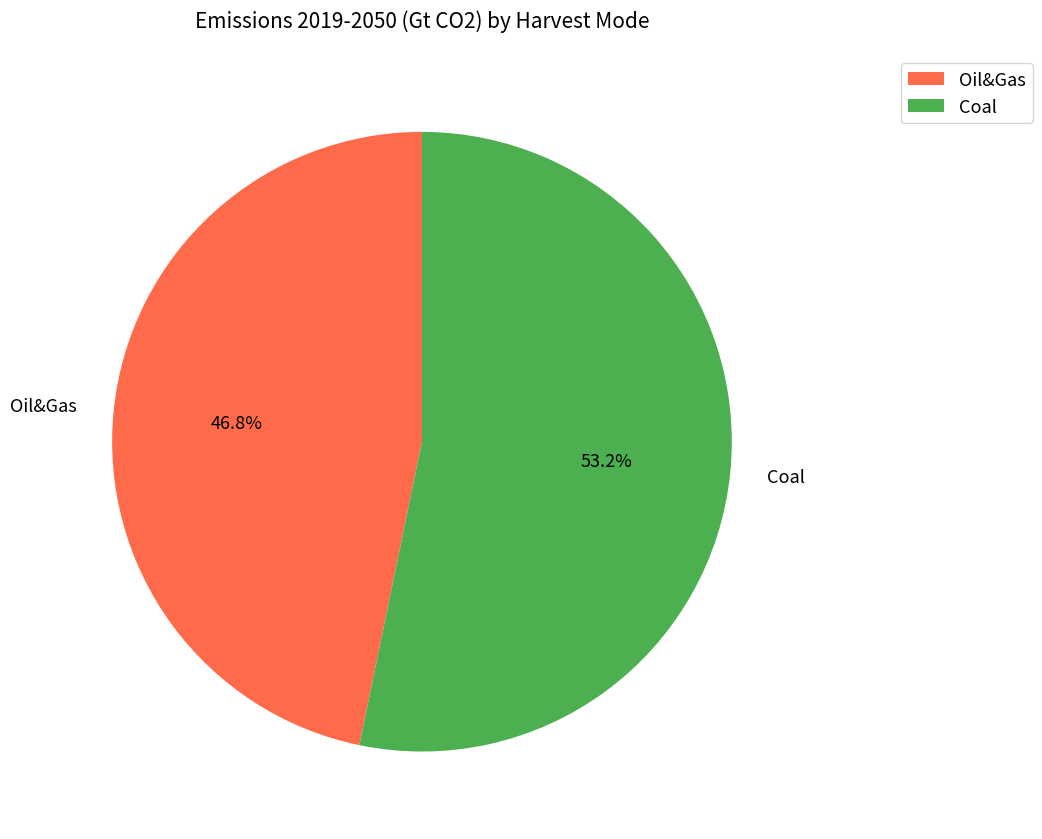

Between Coal and Oil&Gas, which is larger?

Coal